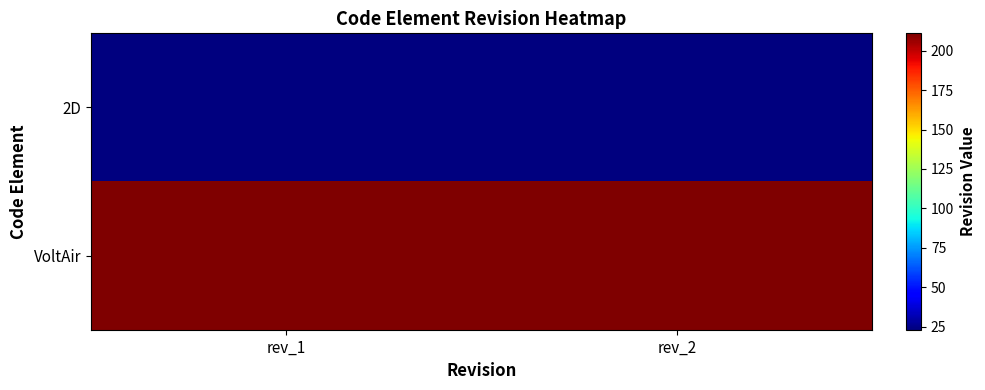

Which label corresponds to the largest value in the chart?

rev_1